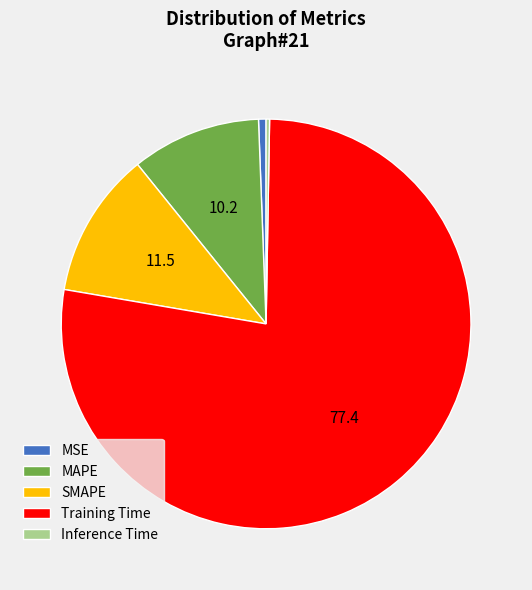

Combined, do MSE and SMAPE account for over 50%?

No